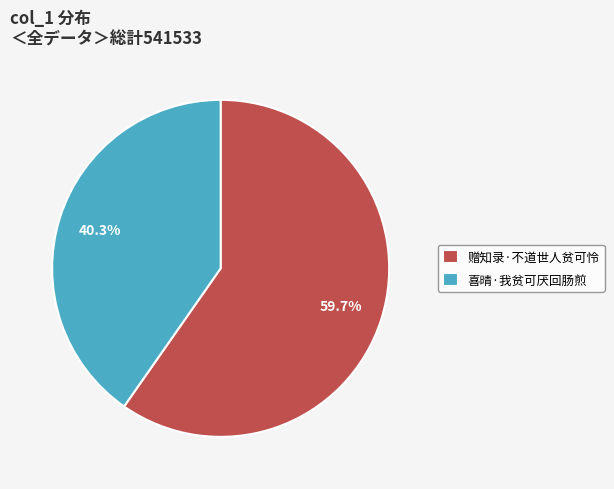

What is the largest slice in the pie chart?

赠知录·不道世人贫可怜